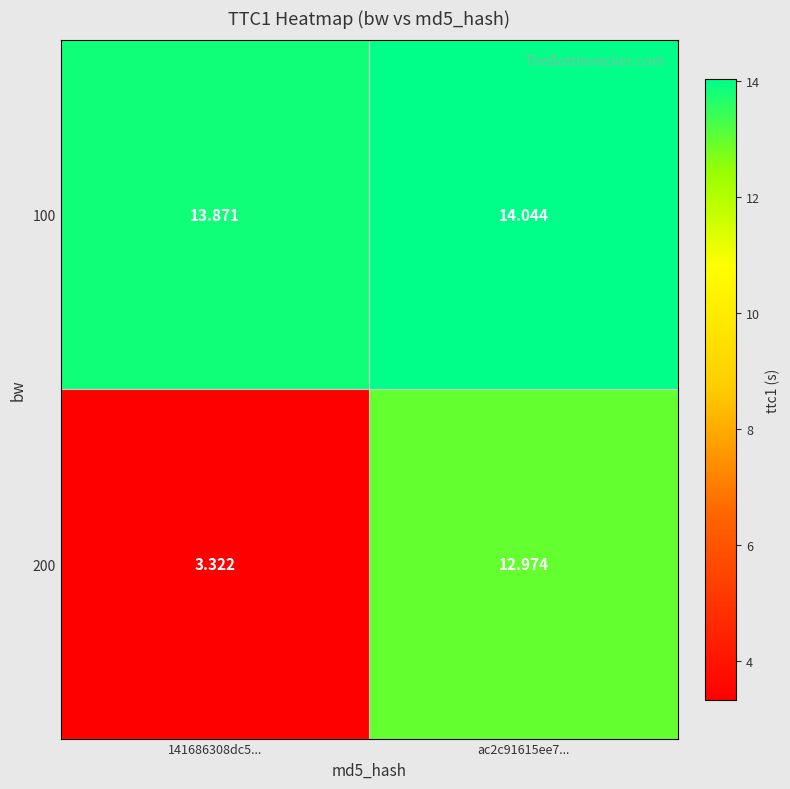

Between 141686308dc5... and ac2c91615ee7..., which is larger?

ac2c91615ee7...